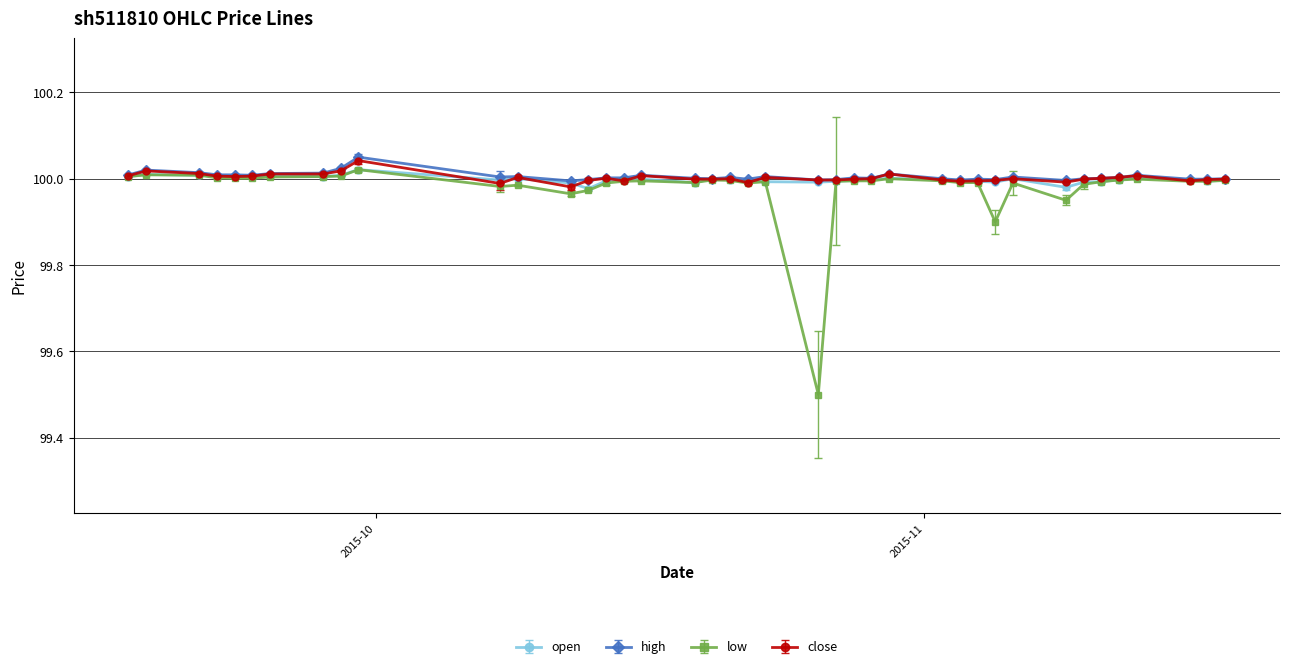

What is the smallest value displayed?

99.5